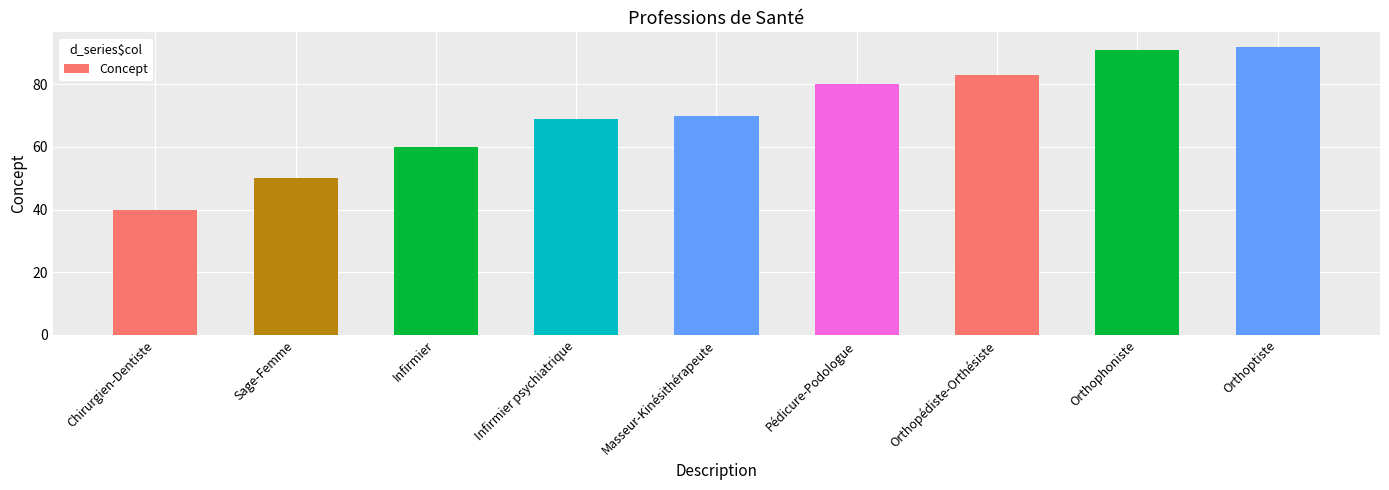

Is it true that the value at Orthophoniste is 91?

True